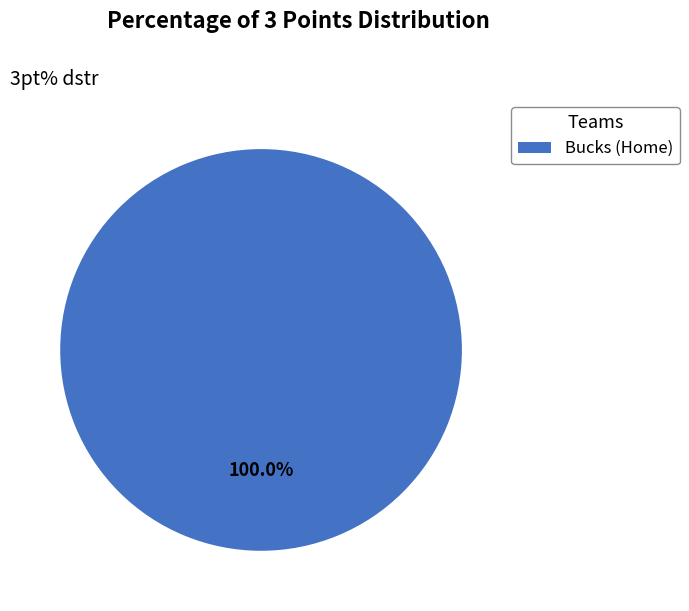

Which category accounts for the majority?

Bucks (Home)